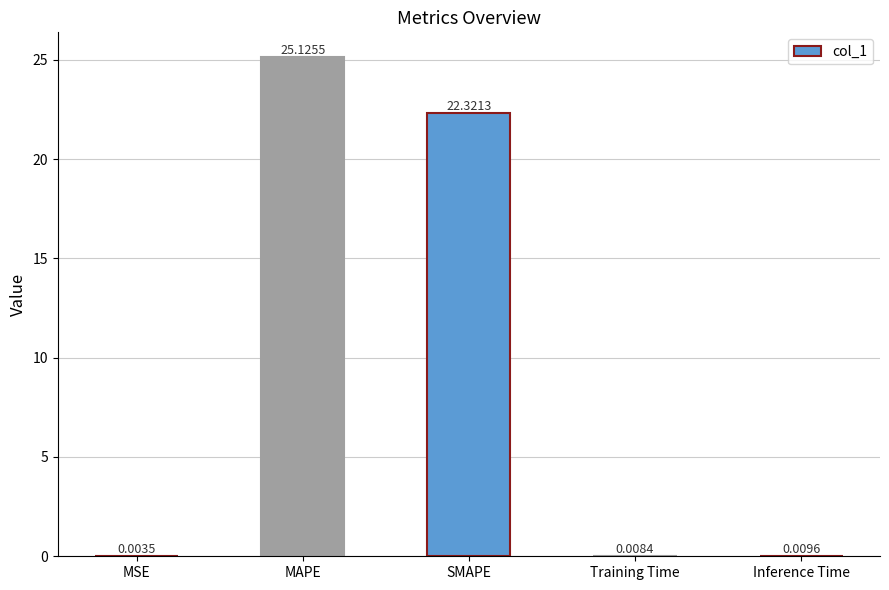

What is the change in value from SMAPE to Training Time?

-22.3